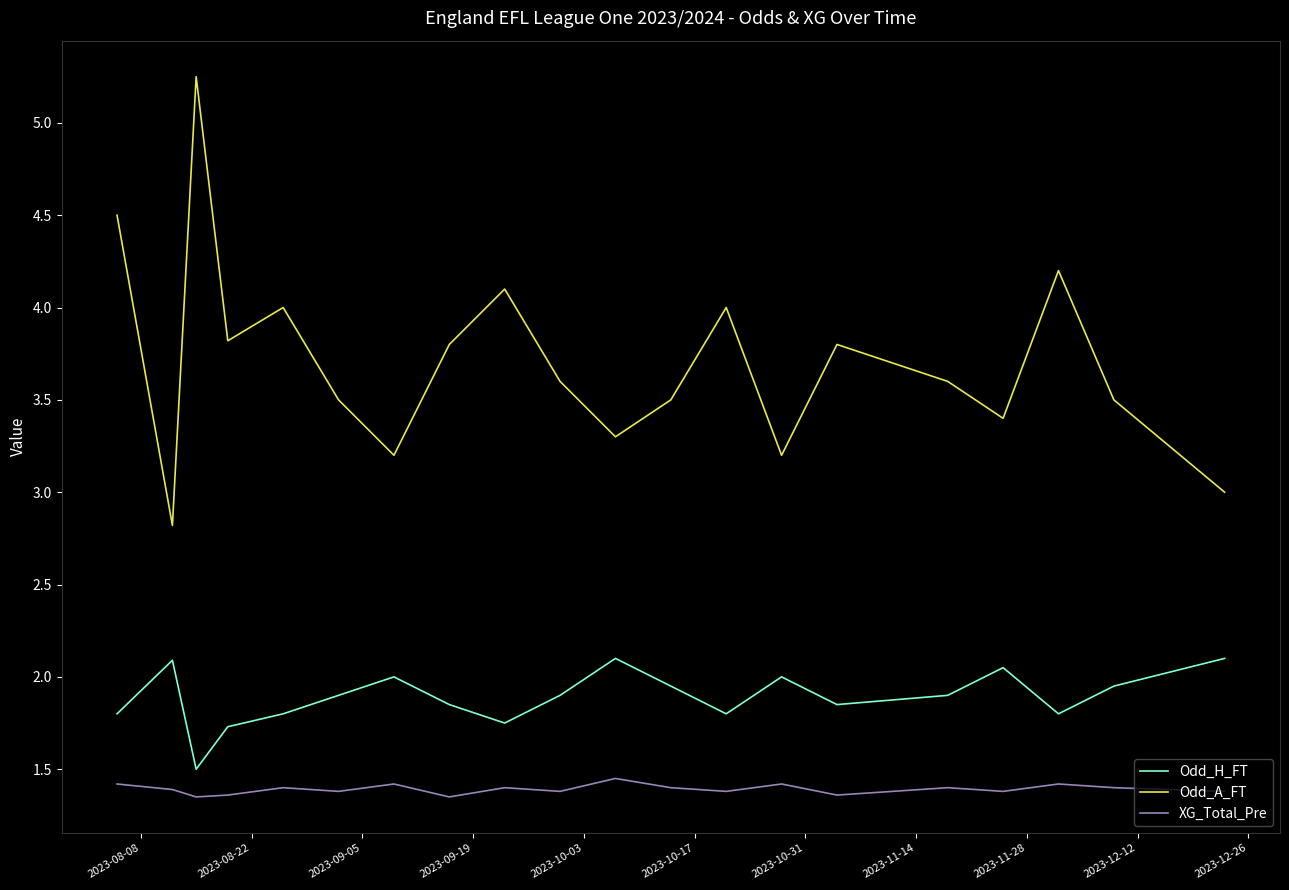

True or false: XG_Total_Pre and Odd_H_FT intersect in this chart.

False